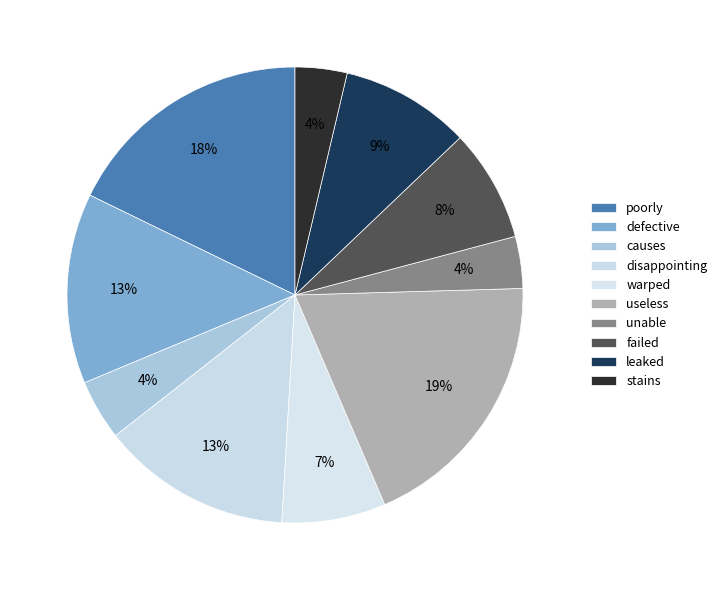

How many segments does this pie chart have?

10